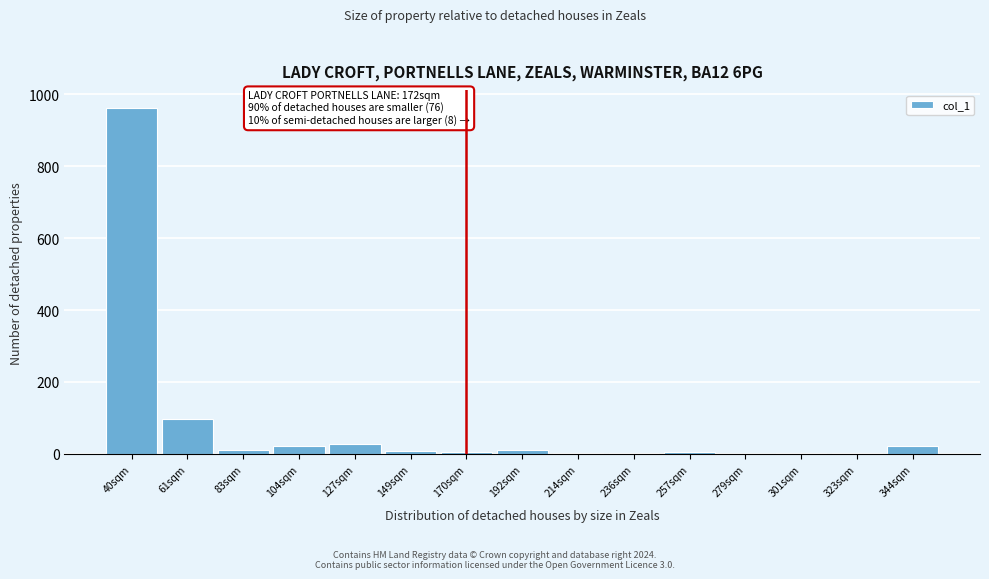

Which category has the highest value across all series?

40sqm